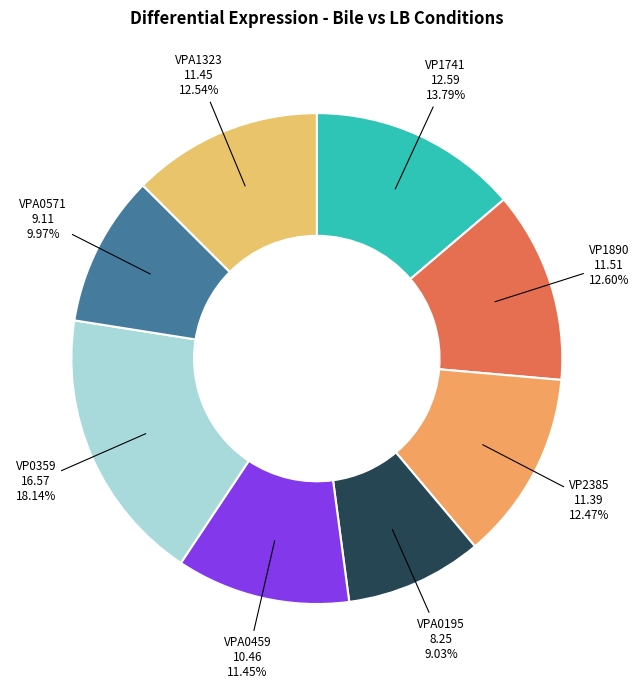

How many segments does this pie chart have?

8